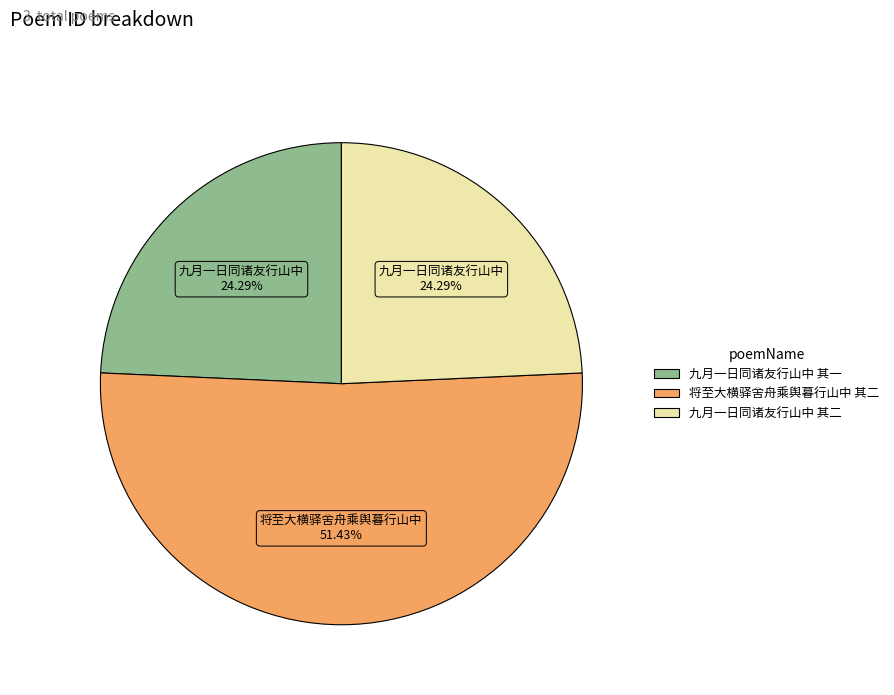

To the nearest percent, what percentage of the pie is 九月一日同诸友行山中 其一?

24%